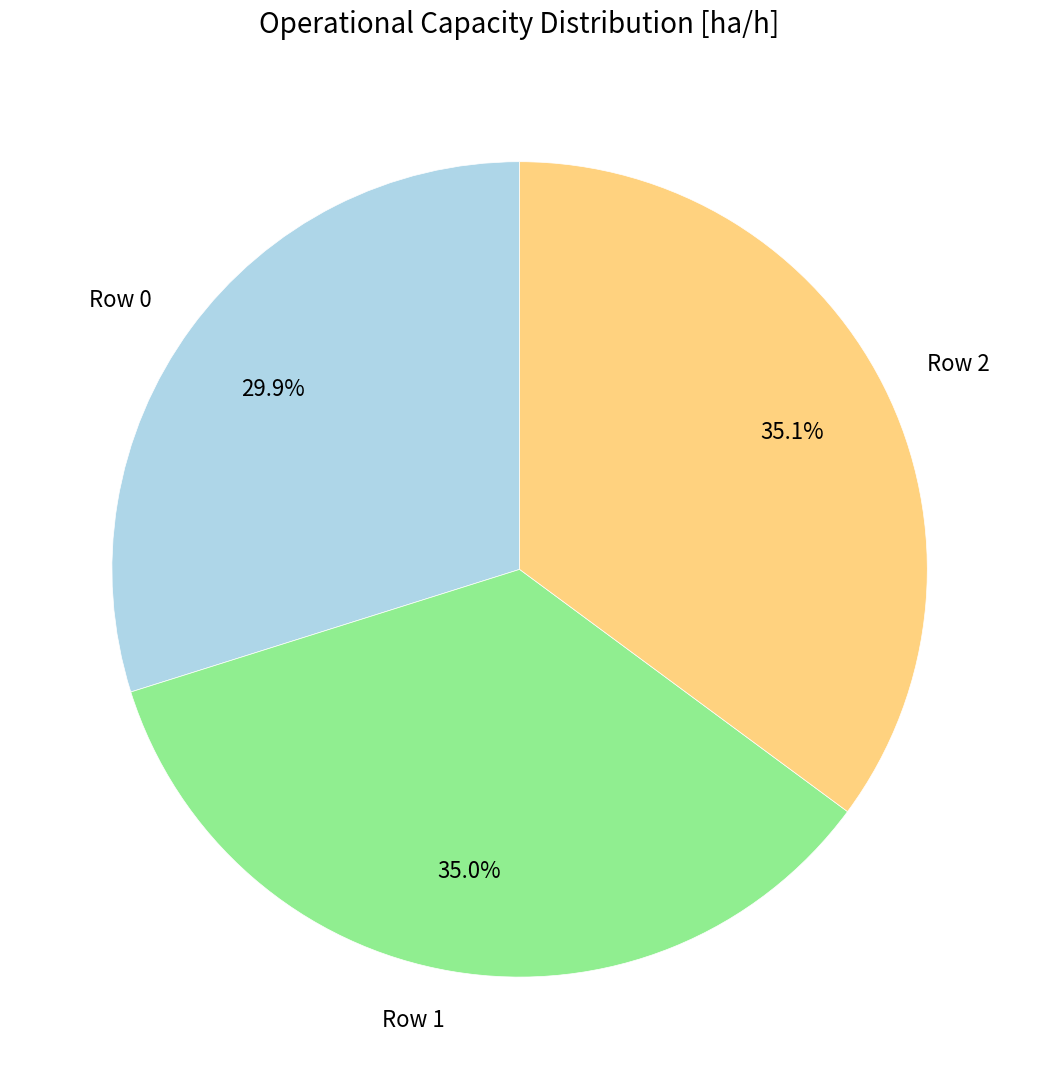

Does any single category account for the majority?

No